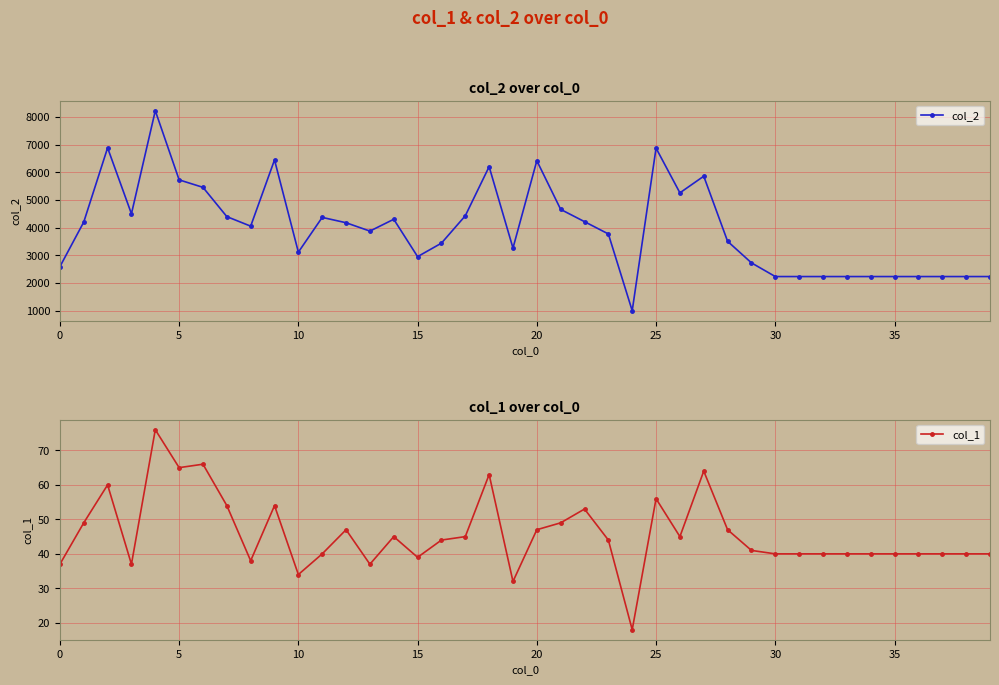

What is the maximum value for col_2?

8219